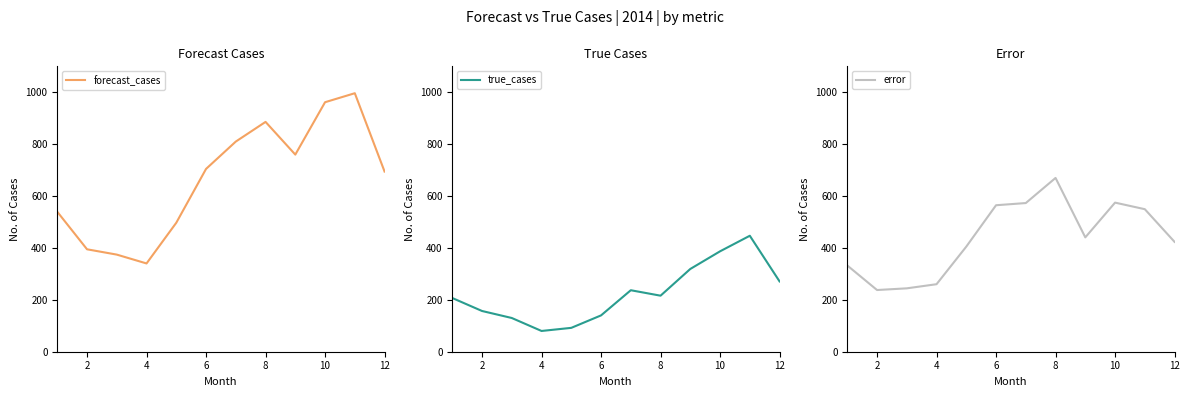

What is the minimum value for forecast_cases?

340.2